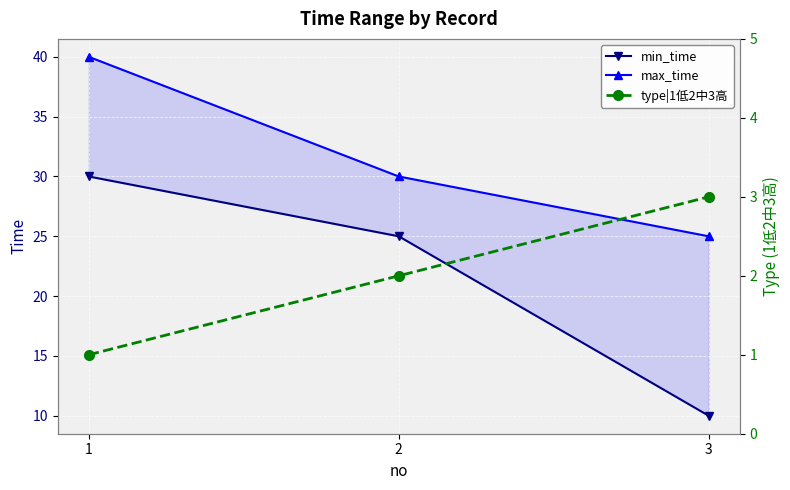

How many lines are shown in the chart?

3